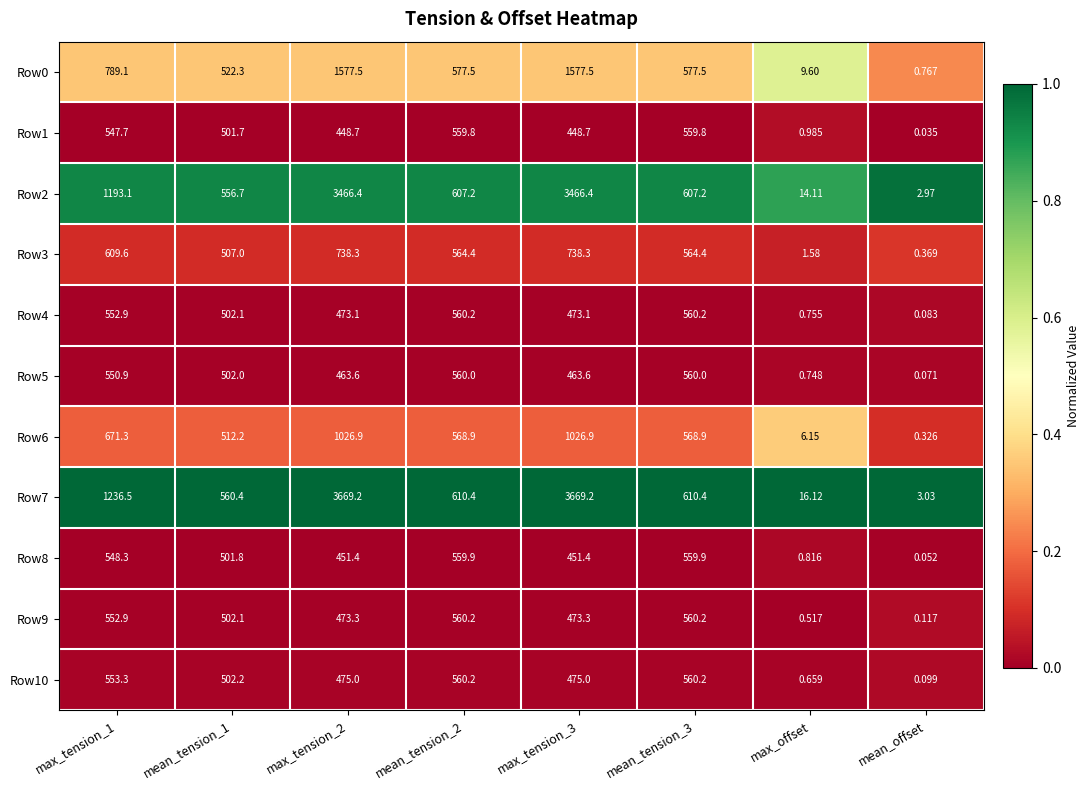

Which category has the lowest value in the Row0 series?

mean_offset